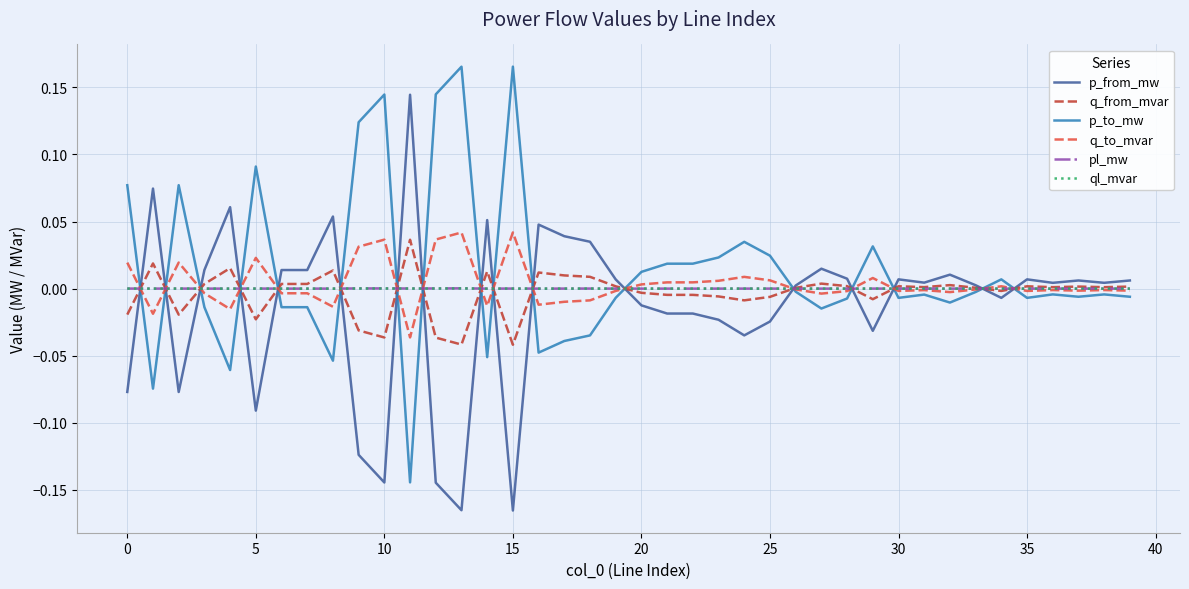

True or false: q_to_mvar has more than 1 points higher than both neighbors.

True